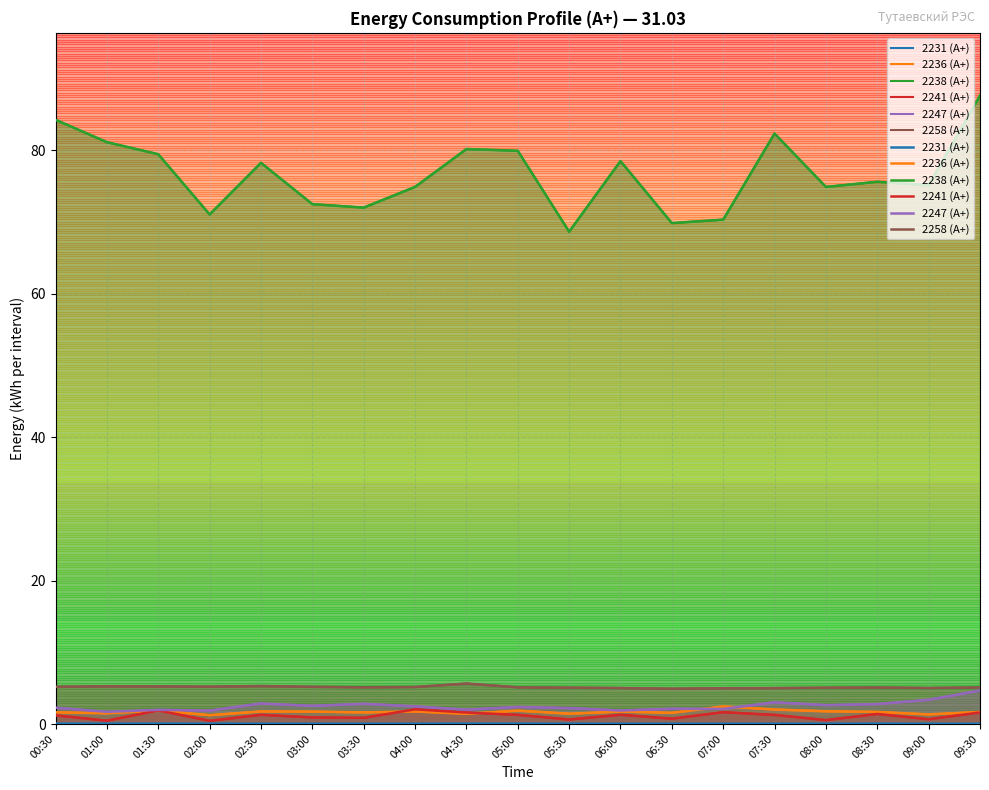

True or false: 2238 (А+) and 2241 (А+) intersect in this chart.

False